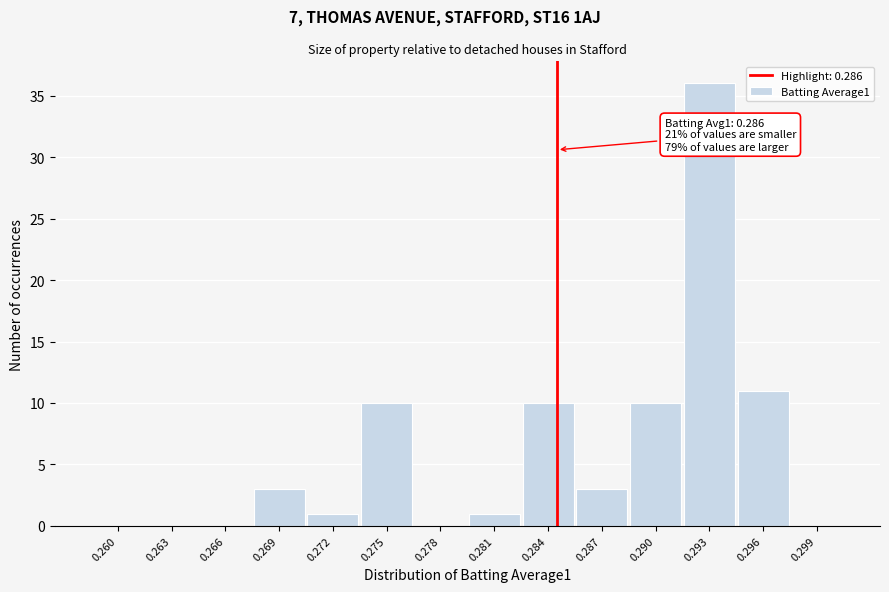

Reading right to left, list all the values displayed in this chart.

0.299=0	0.296=11	0.293=36	0.290=10	0.287=3	0.284=10	0.281=1	0.278=0	0.275=10	0.272=1	0.269=3	0.266=0	0.263=0	0.260=0